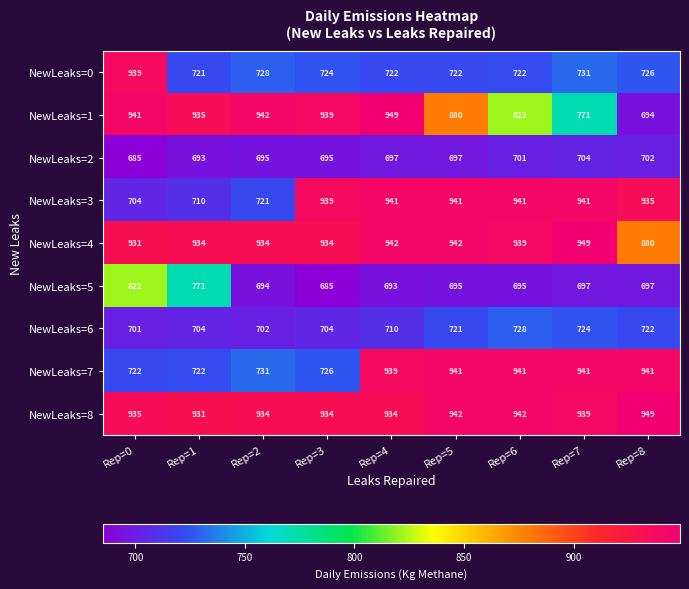

True or false: NewLeaks=8 has a value of 939 at Rep=7.

True